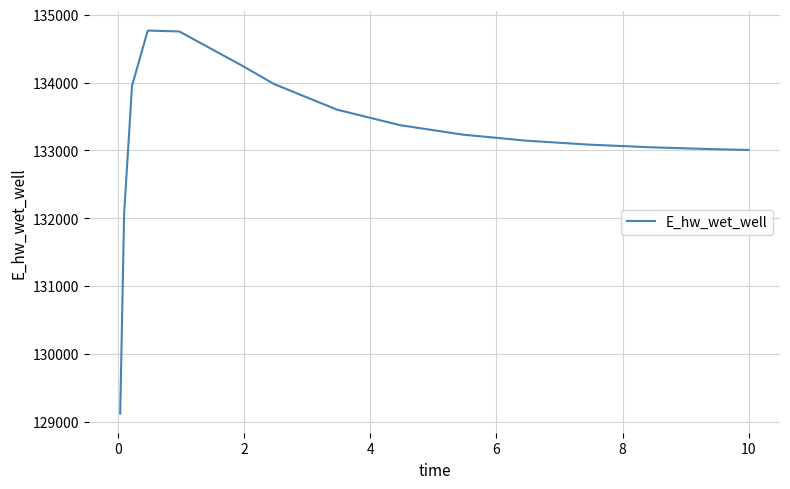

How many values are below 133233?

7